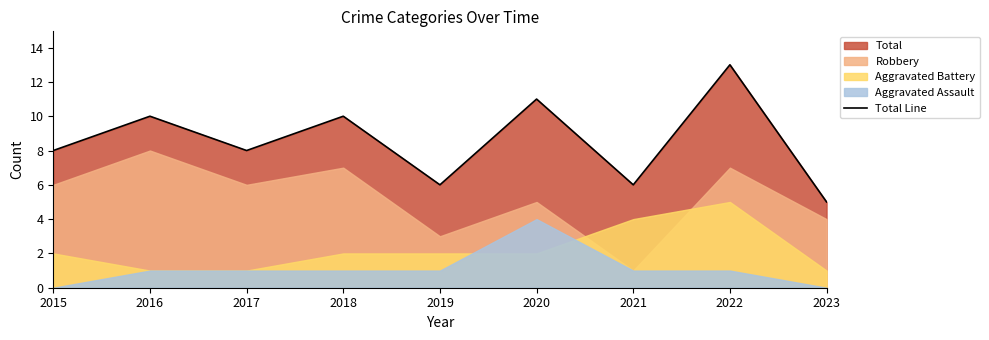

What is the highest value of the Total Line series?

13